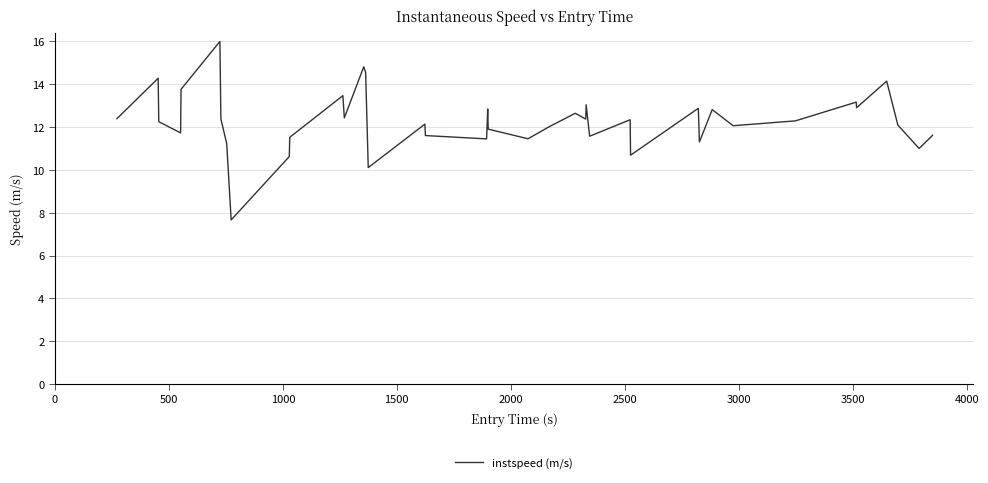

What is the difference between the maximum and minimum values?

8.3